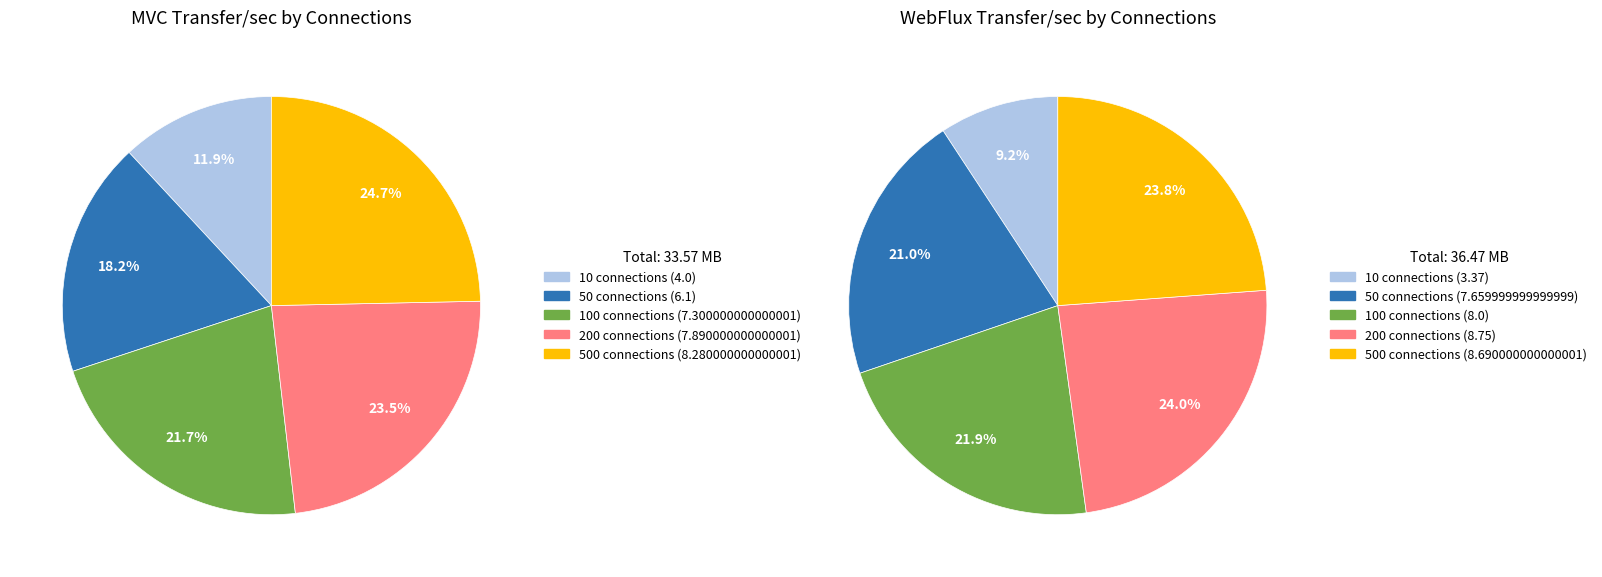

Between 200 and 500, which series saw the biggest shift?

MVC